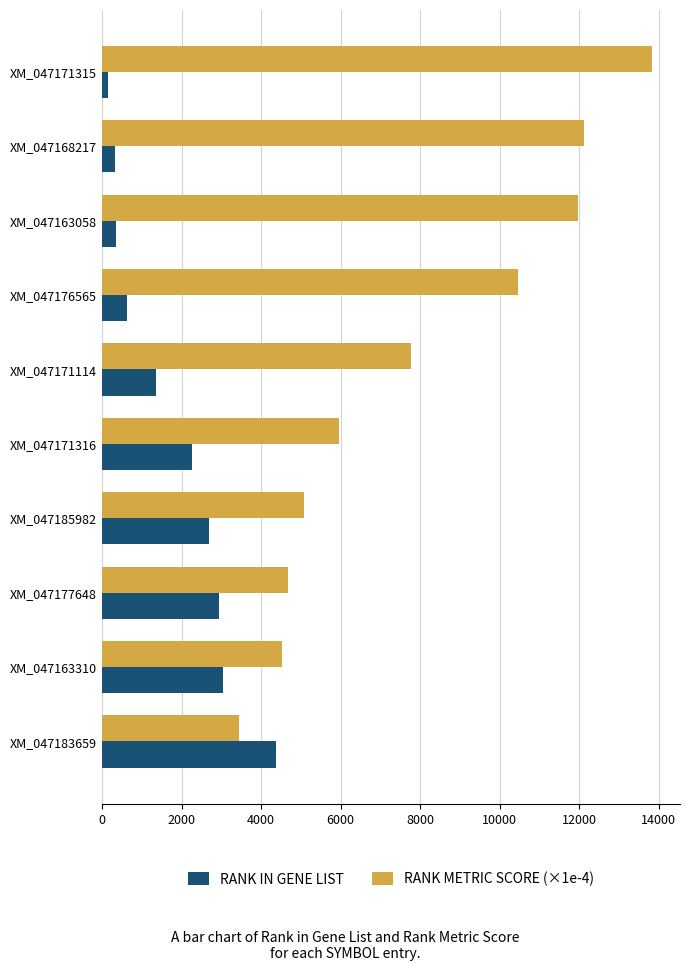

Which series has the largest total across all categories?

RANK METRIC SCORE (×1e-4)